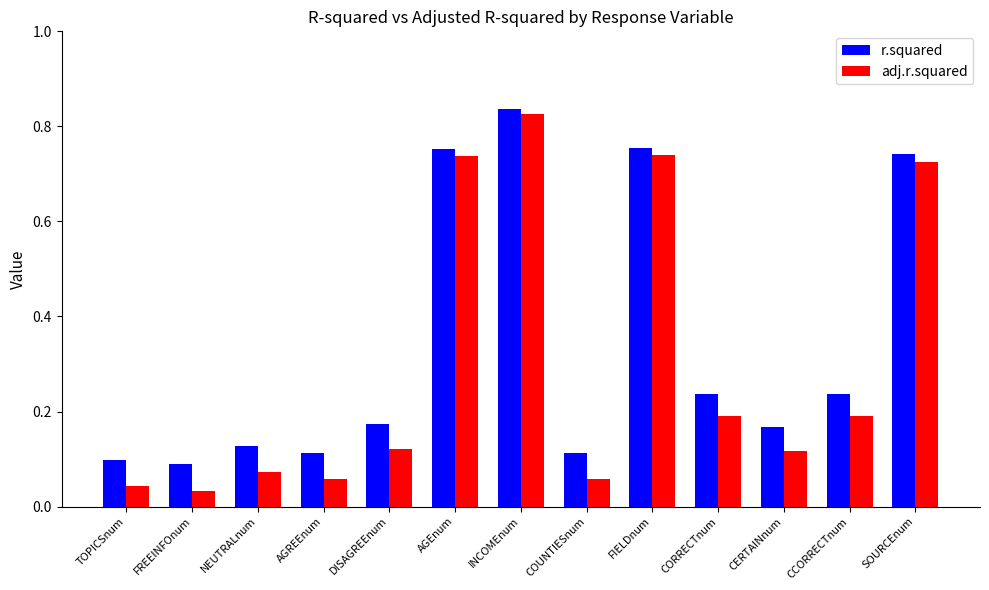

Which series has the largest range (max minus min)?

adj.r.squared